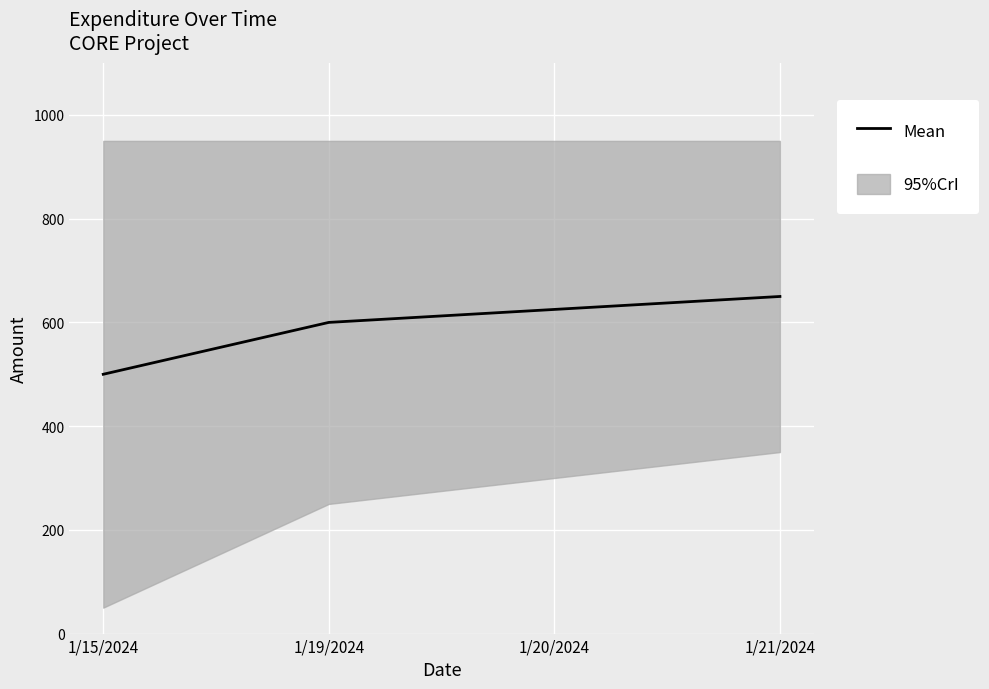

Reading left to right, transcribe all the data shown in this chart.

1/15/2024=500	1/19/2024=600	1/20/2024=625	1/21/2024=650